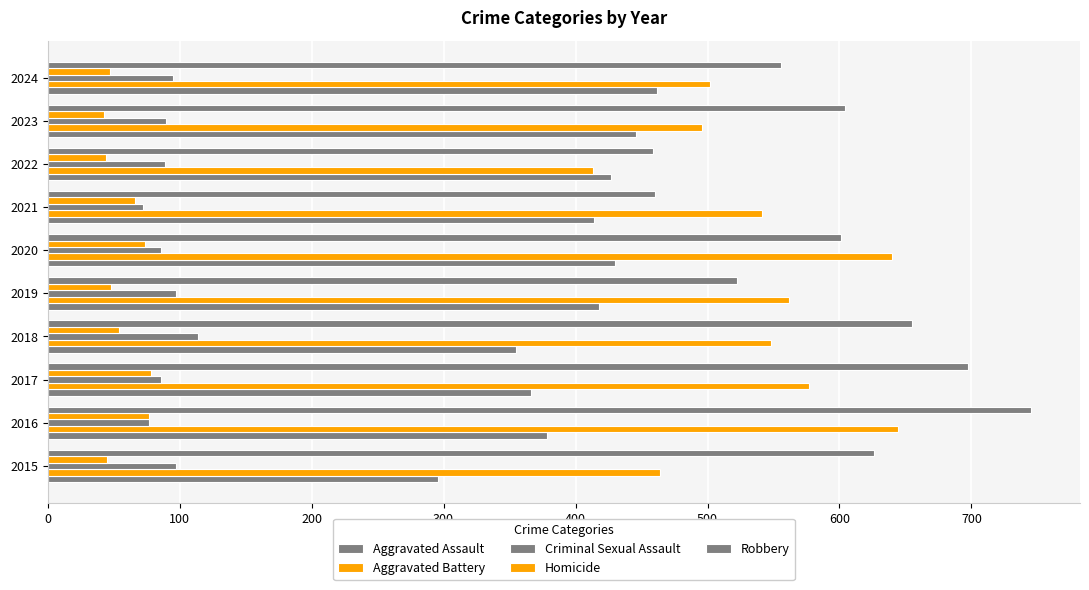

How many categories are shown in the chart?

10